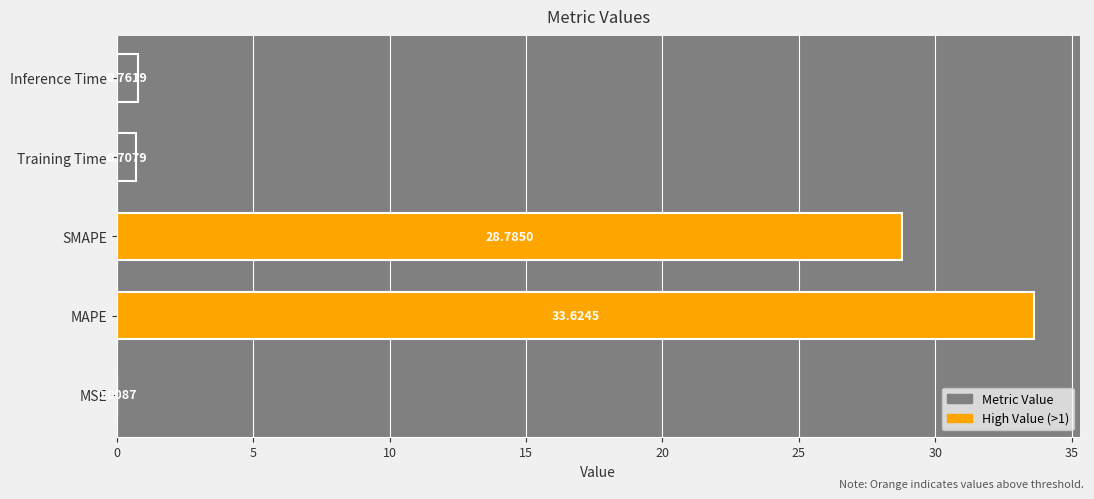

Which label corresponds to the largest value in the chart?

MAPE